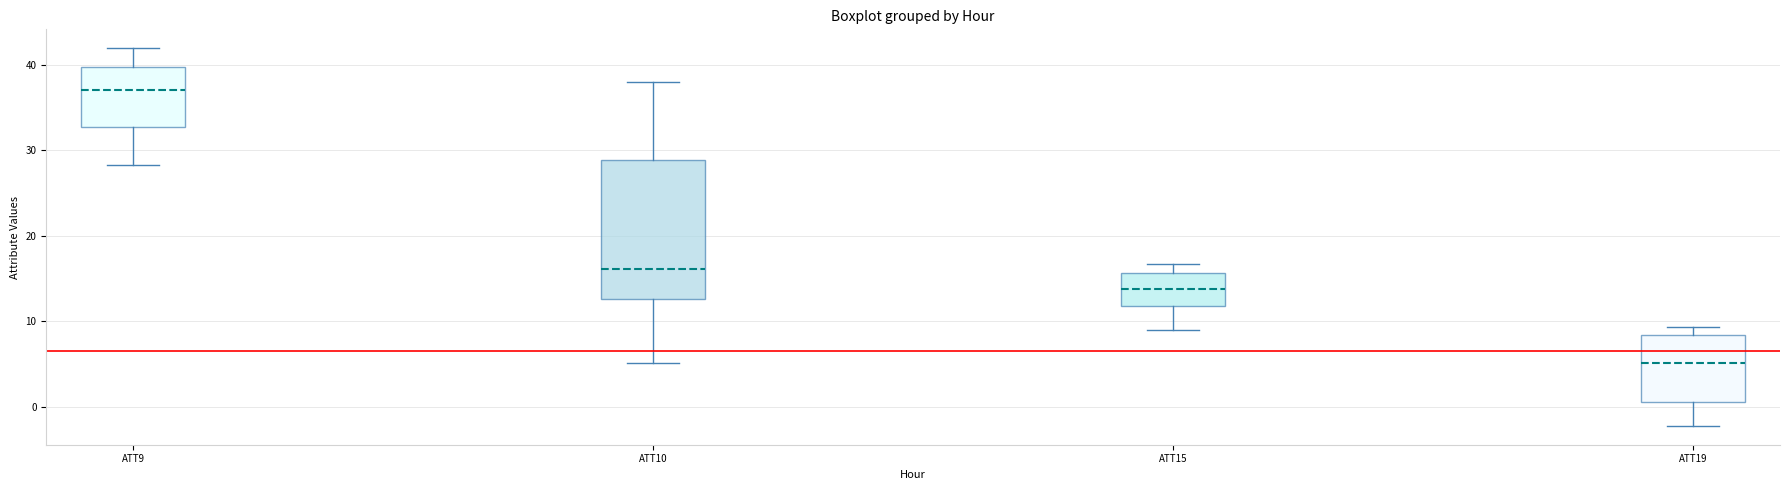

Which box's median line is the highest?

ATT9